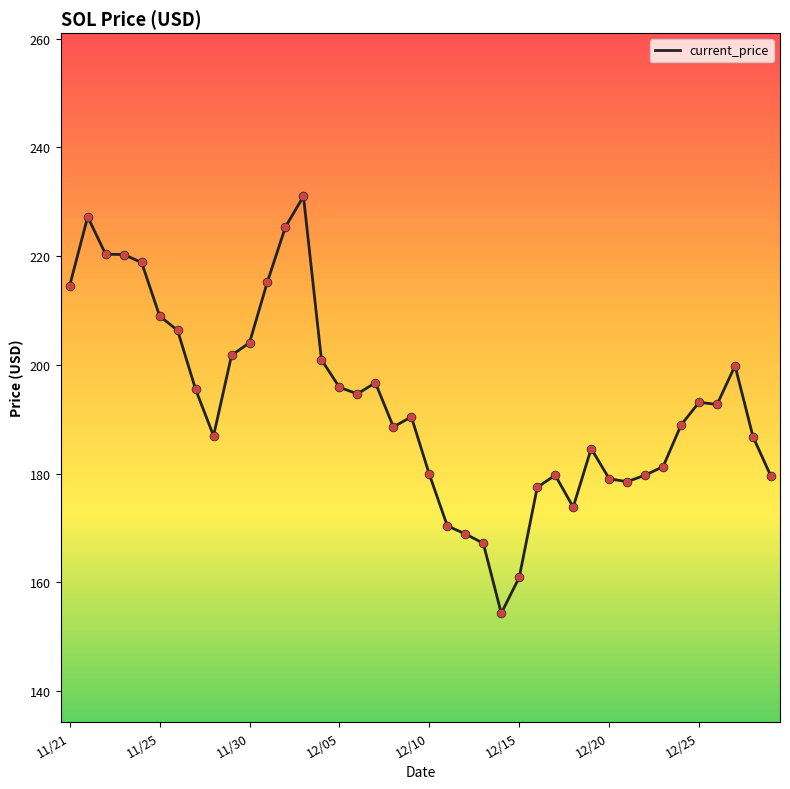

What is the difference between the maximum and minimum values?

76.7